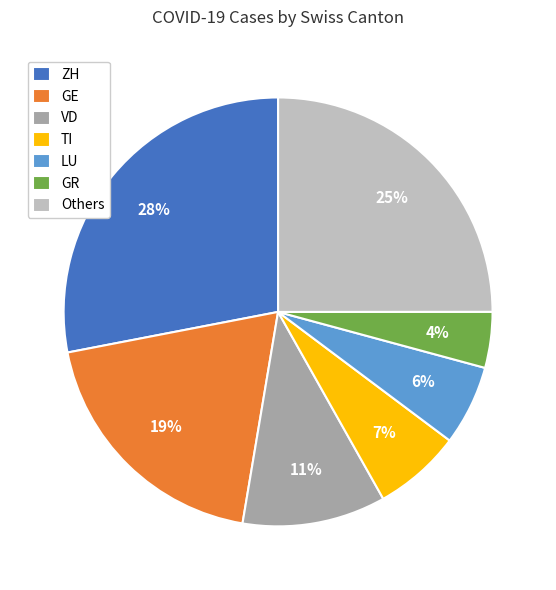

To the nearest percent, what portion does LU represent?

6%